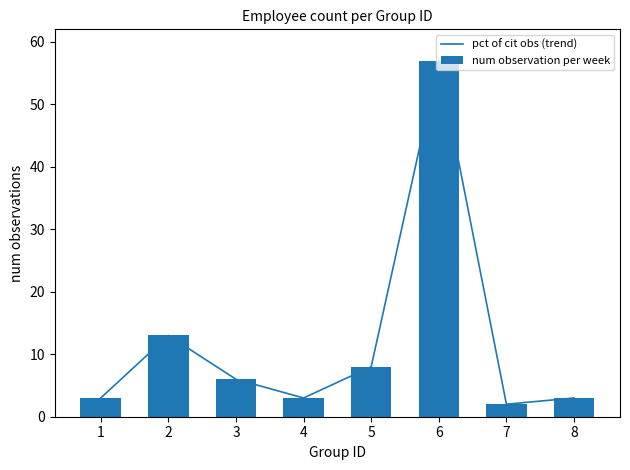

How many data points in pct of cit obs (trend) are less than 6?

4